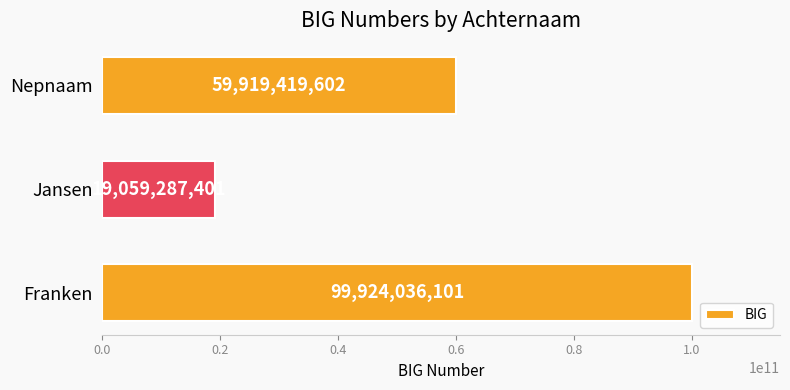

Are the bars grouped side by side (vs. stacked)?

No